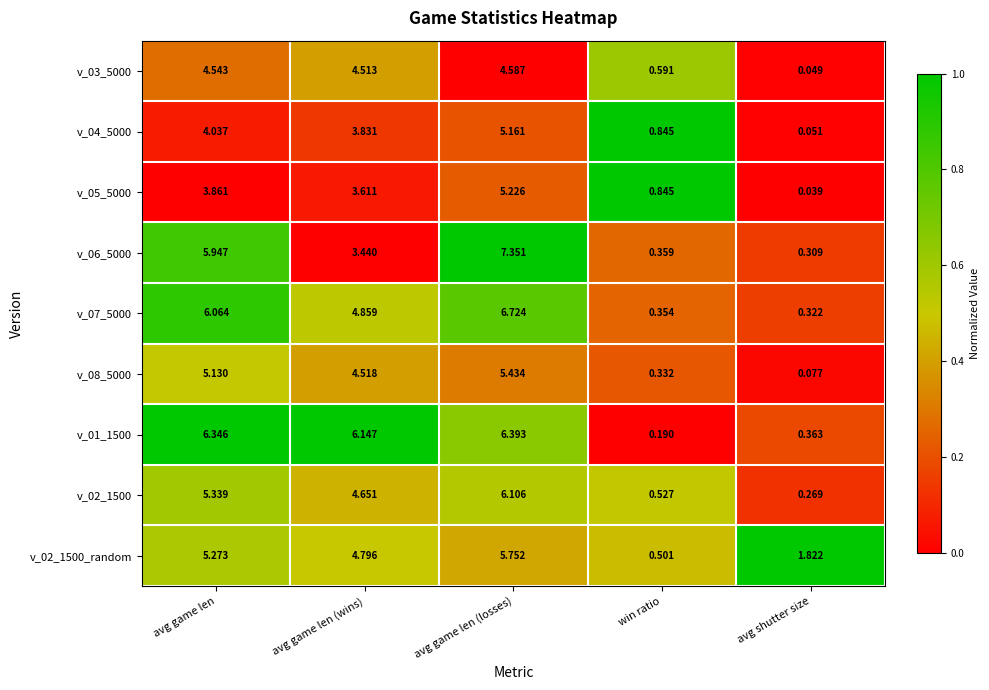

Is the value of v_05_5000 at avg shutter size greater than the value of v_07_5000 at win ratio?

No